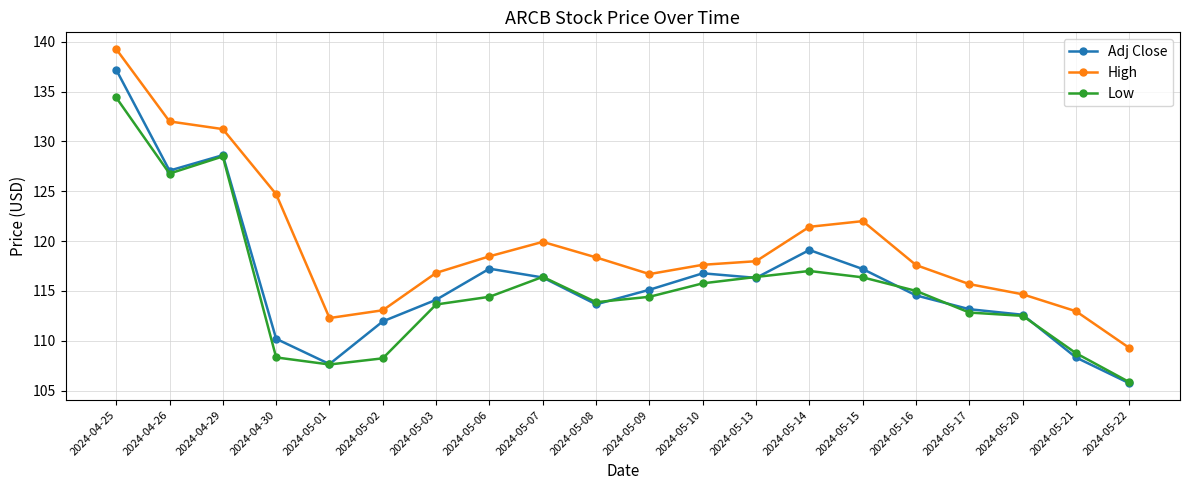

What is the highest value of the High series?

139.3